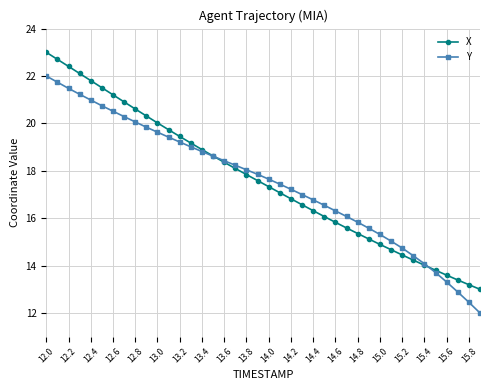

What is the value of the X point at the 40th from the left?

13.0